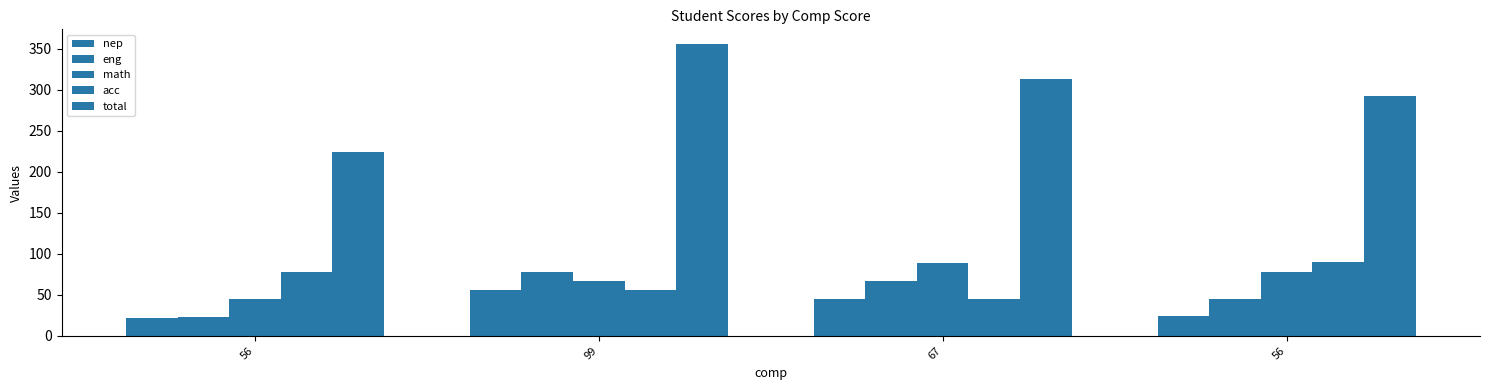

Reading left to right, what are all the values shown in this chart?

nep: 22	56	45	24
eng: 23	78	67	45
math: 45	67	89	78
acc: 78	56	45	90
total: 224	356	313	293